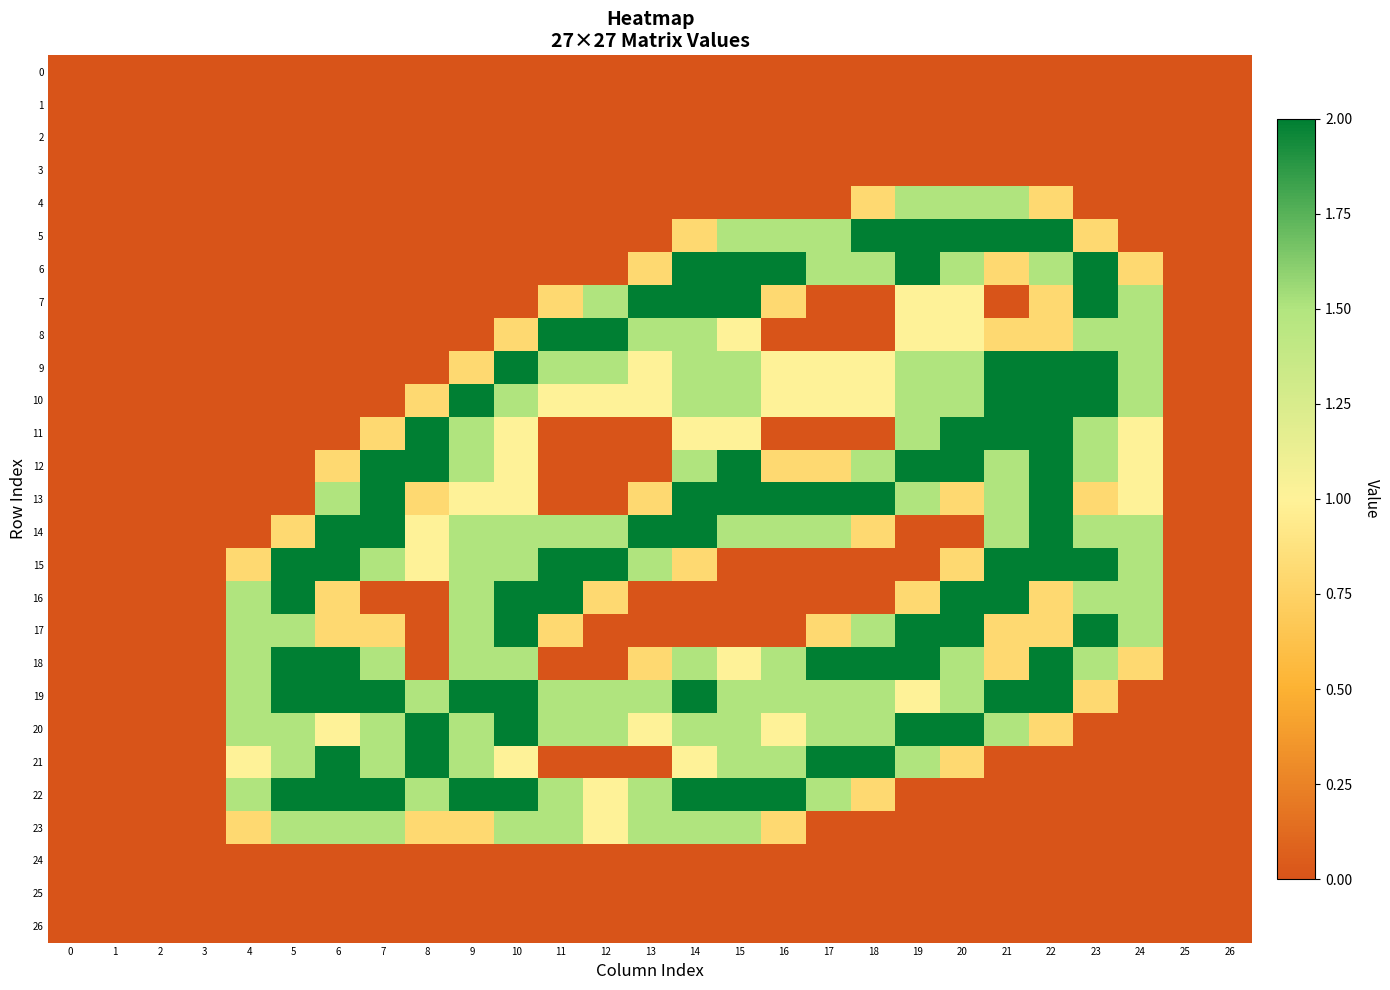

What is the total value across all series at 16?

18.9